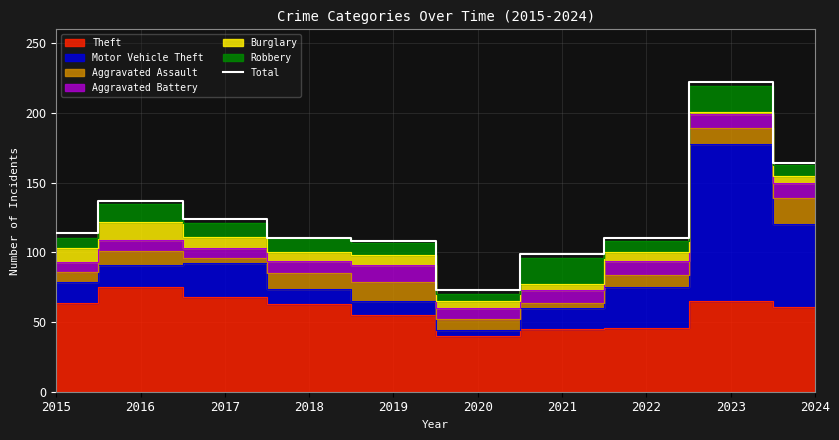

Count the number of categories in the chart.

10